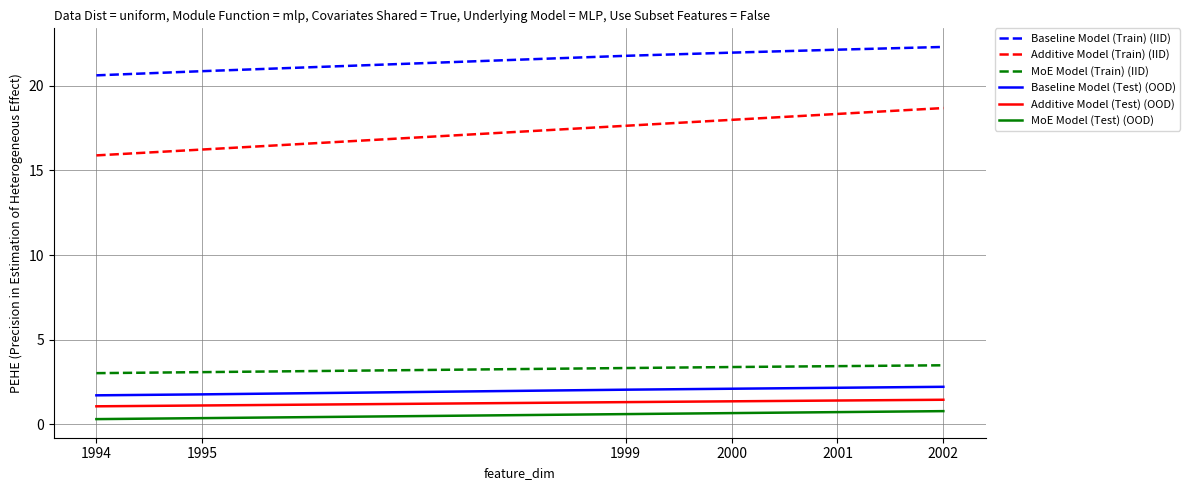

Is the value of Baseline Model (Test) (OOD) at 2001 greater than the value of Additive Model (Train) (IID) at 1994?

No